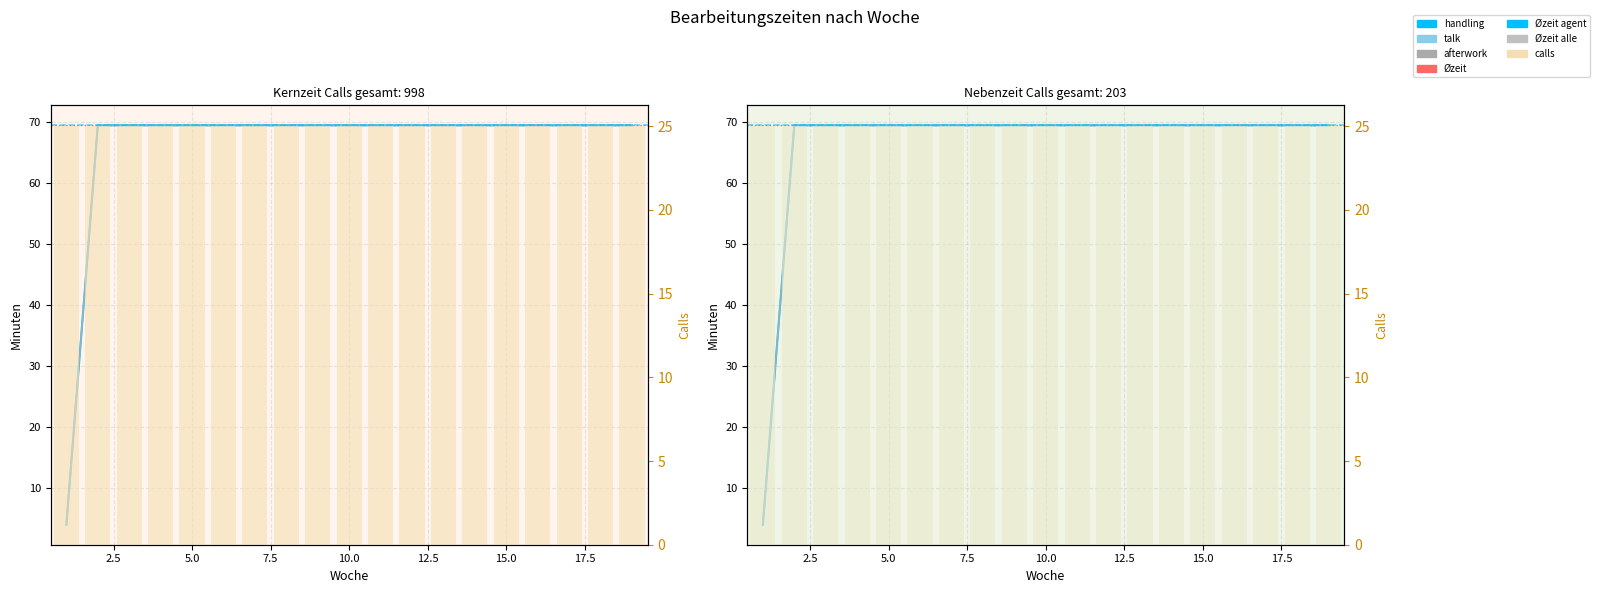

Reading left to right, list all the values displayed in this chart.

col_3: 4.0	69.4	69.4	69.4	69.4	69.4	69.4	69.4	69.4	69.4	69.4	69.4	69.4	69.4	69.4	69.4	69.4	69.4	69.4
col_4: 4.0	69.4	69.4	69.4	69.4	69.4	69.4	69.4	69.4	69.4	69.4	69.4	69.4	69.4	69.4	69.4	69.4	69.4	69.4
col_5: 4.0	69.4	69.4	69.4	69.4	69.4	69.4	69.4	69.4	69.4	69.4	69.4	69.4	69.4	69.4	69.4	69.4	69.4	69.4
col_6: 4.0	69.4	69.4	69.4	69.4	69.4	69.4	69.4	69.4	69.4	69.4	69.4	69.4	69.4	69.4	69.4	69.4	69.4	69.4
col_7: 4.0	69.4	69.4	69.4	69.4	69.4	69.4	69.4	69.4	69.4	69.4	69.4	69.4	69.4	69.4	69.4	69.4	69.4	69.4
col_8: 4.0	69.4	69.4	69.4	69.4	69.4	69.4	69.4	69.4	69.4	69.4	69.4	69.4	69.4	69.4	69.4	69.4	69.4	69.4